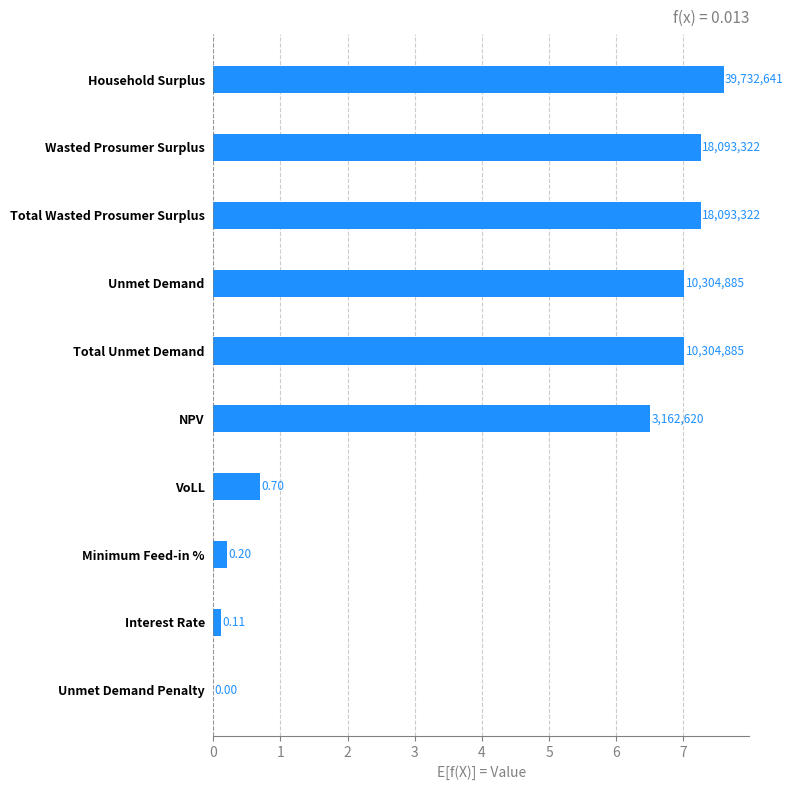

Are the bars horizontal?

Yes